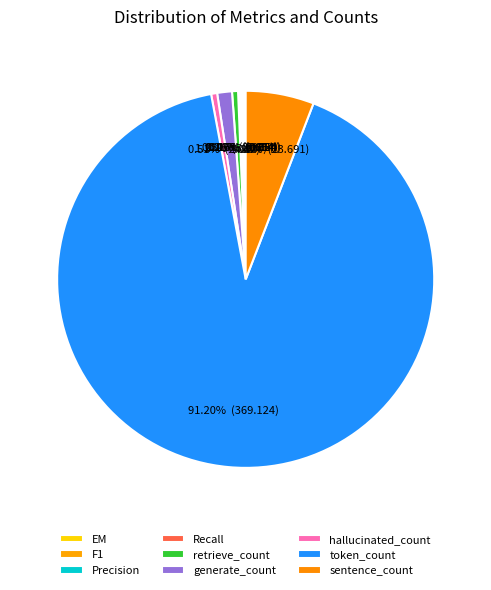

Is token_count the majority of the pie?

Yes